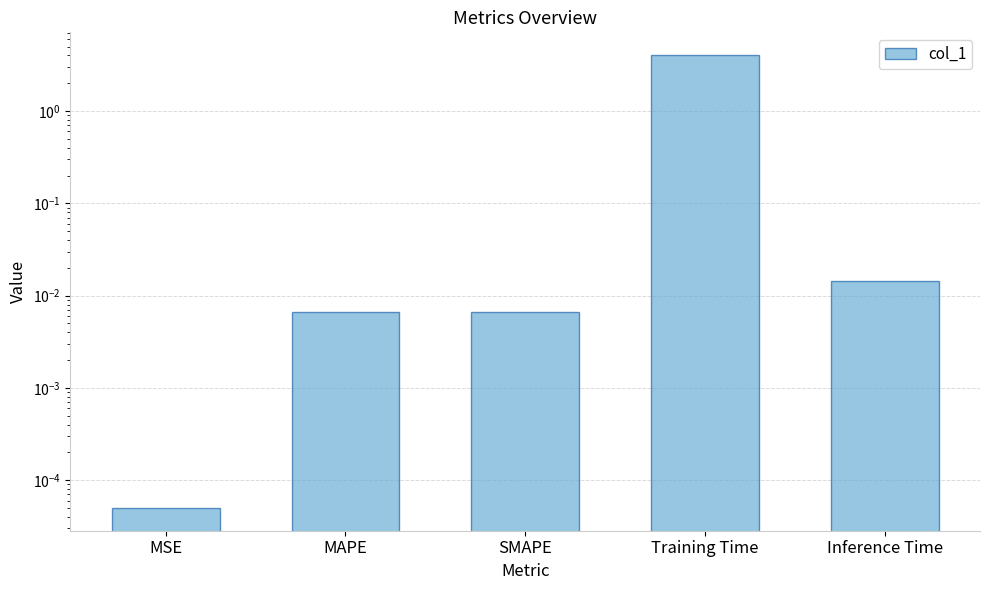

Reading left to right, list all the values displayed in this chart.

MSE=0.0	MAPE=0.0	SMAPE=0.0	Training Time=4.0	Inference Time=0.0